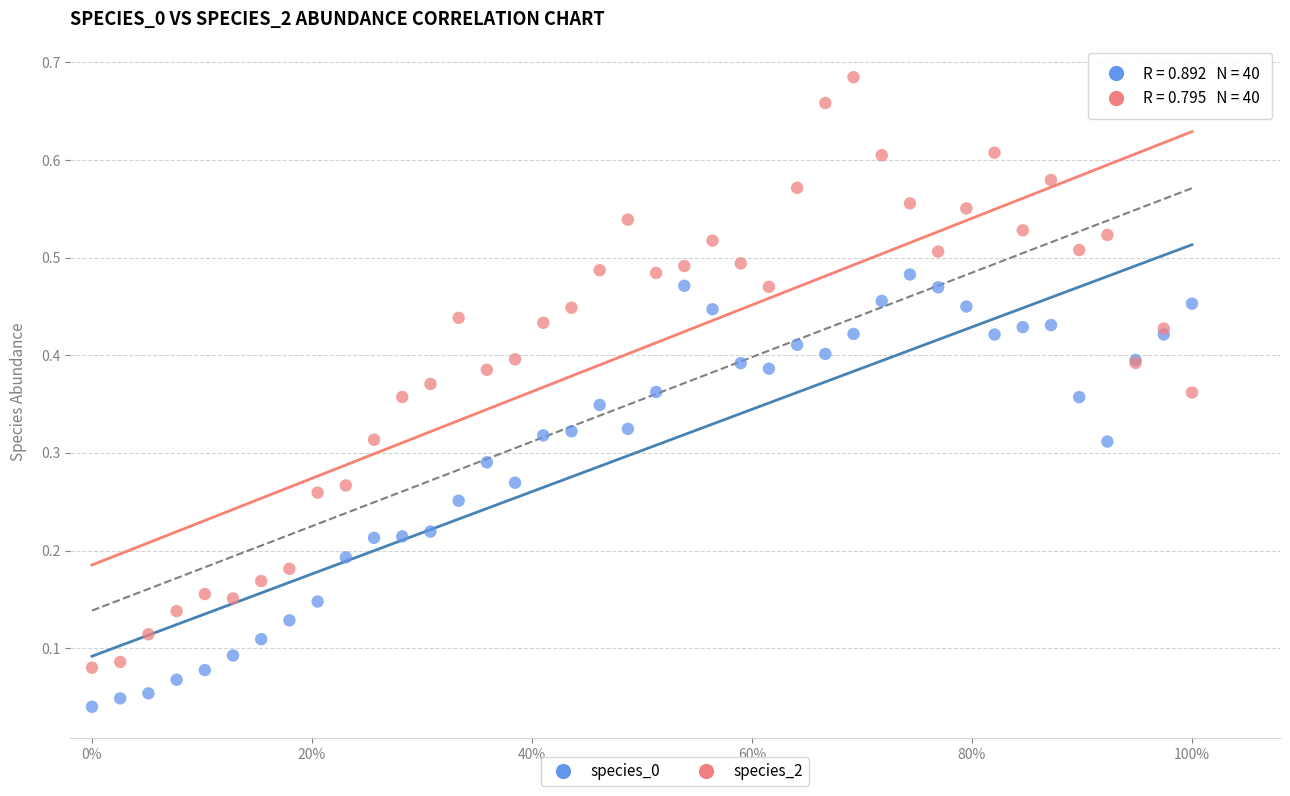

Which series contains the highest Y value?

species_2